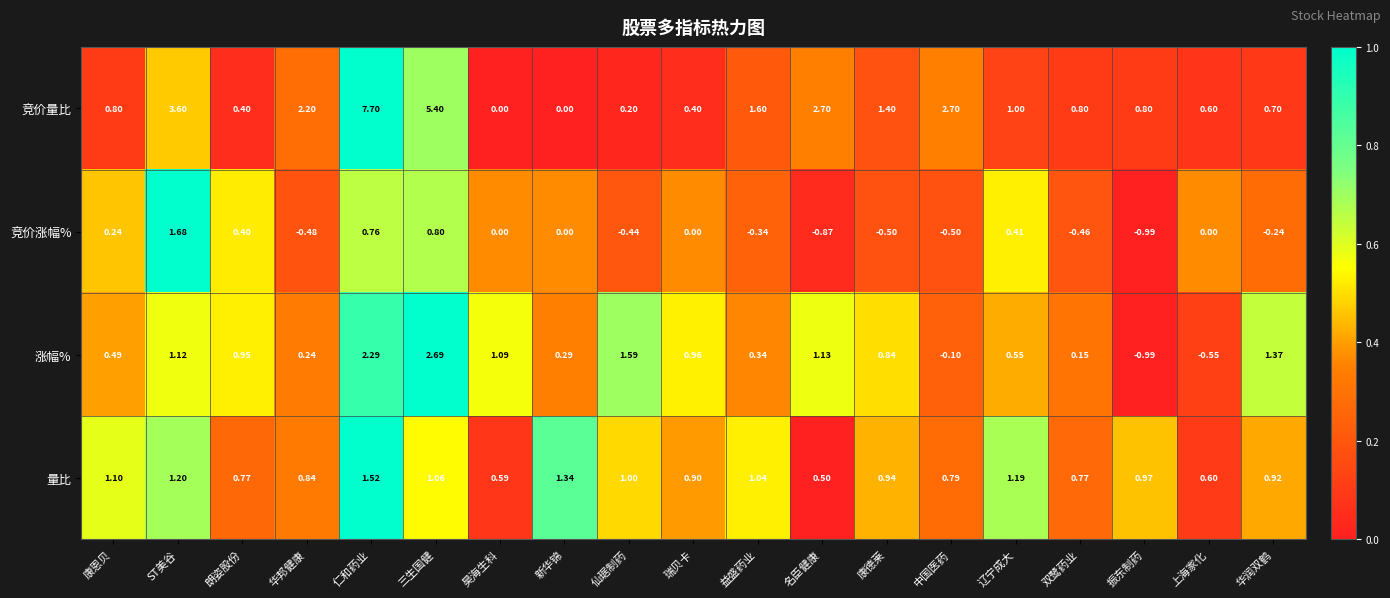

At which category does the chart reach its peak across all series?

仁和药业